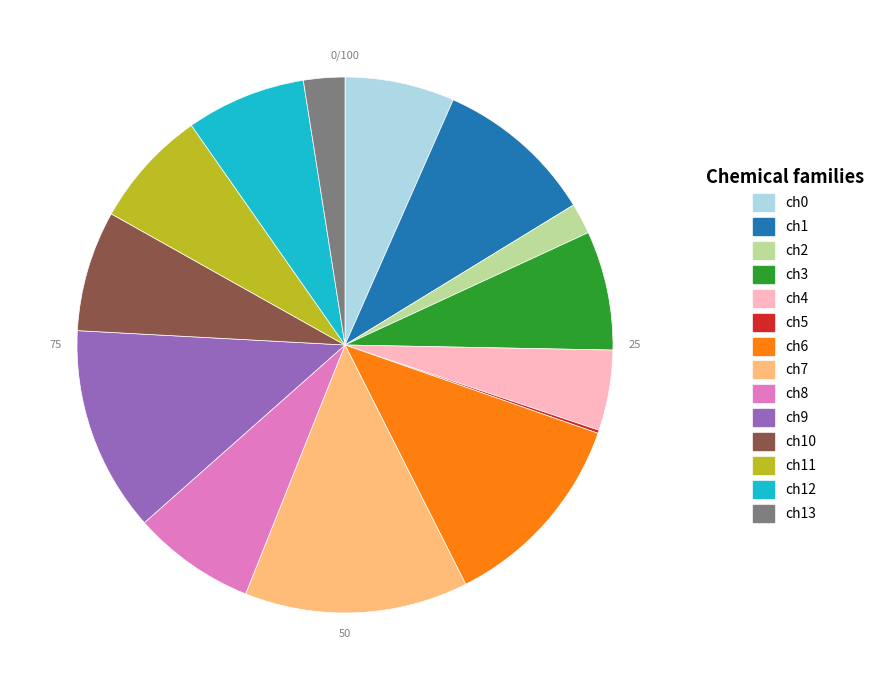

Which has a higher value, ch9 or ch13?

ch9